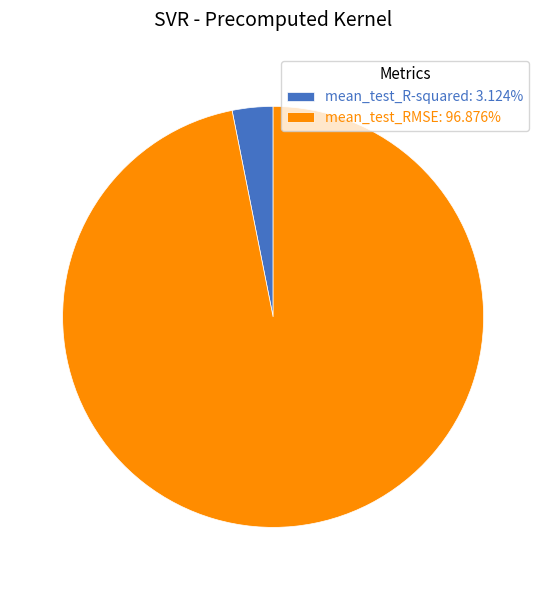

Which slice is the smallest?

mean_test_R-squared